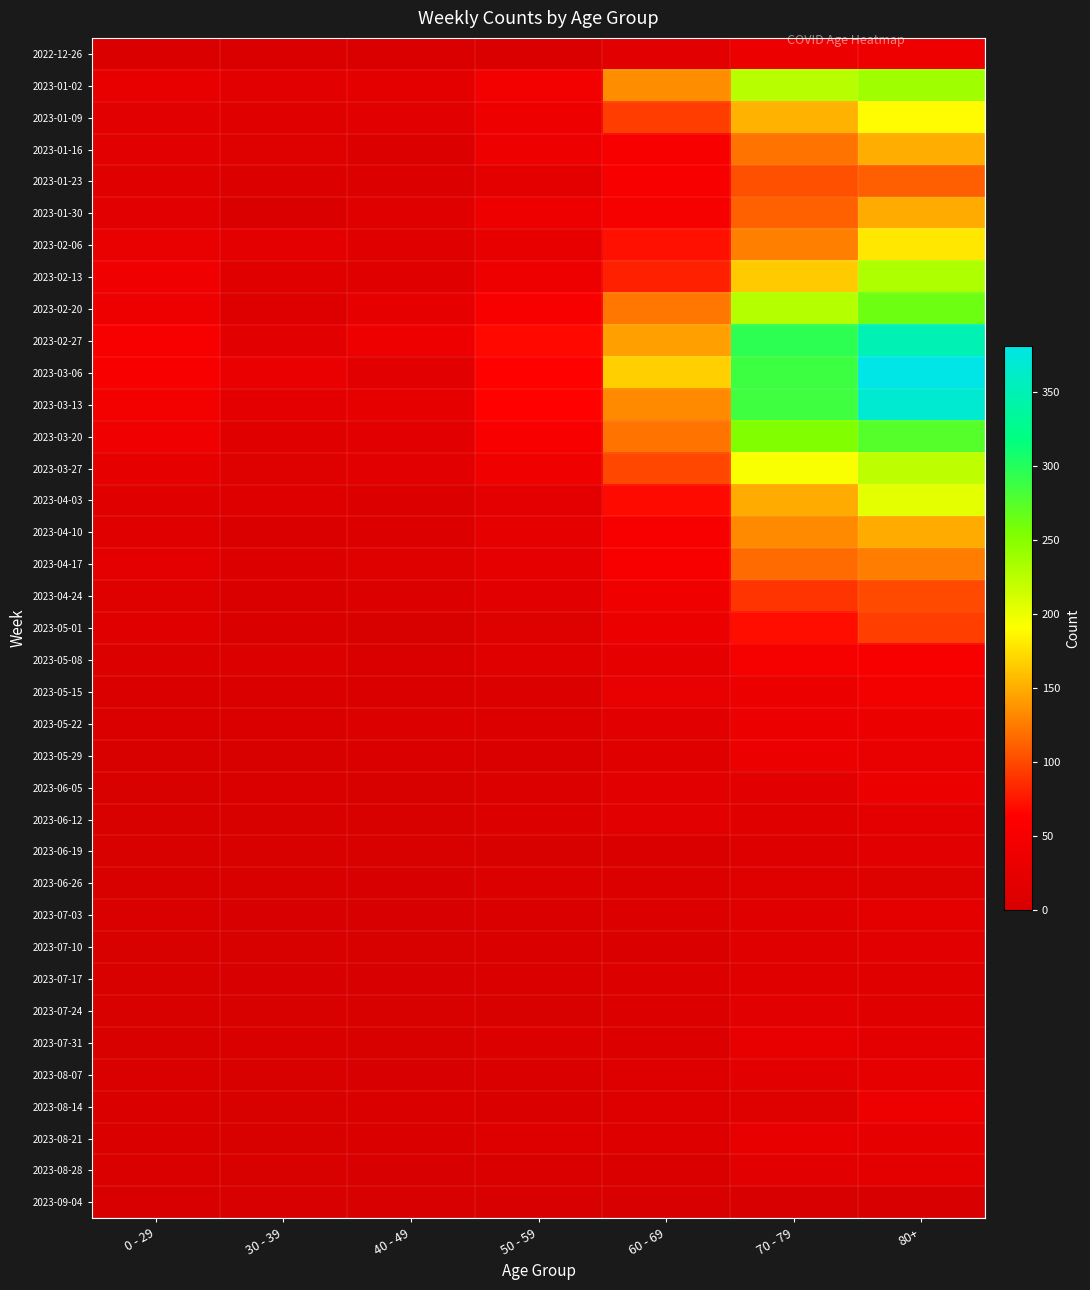

What is the total value across all series at 50 - 59?

784